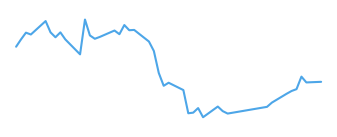

Does the chart have visible grid lines?

No